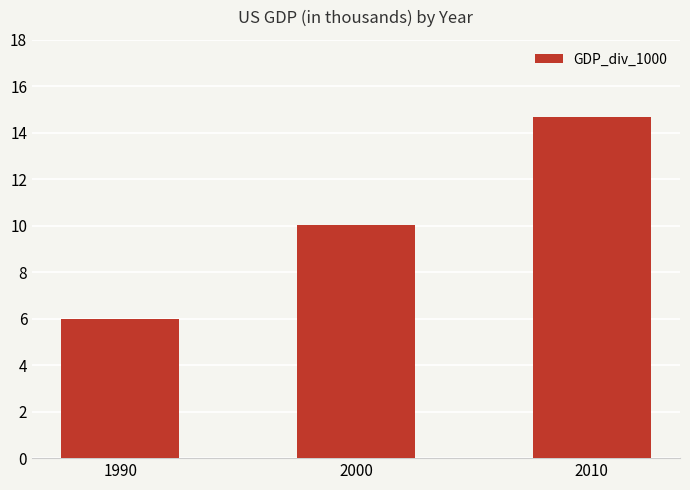

Is it true that the value at 1990 is 6.0?

True